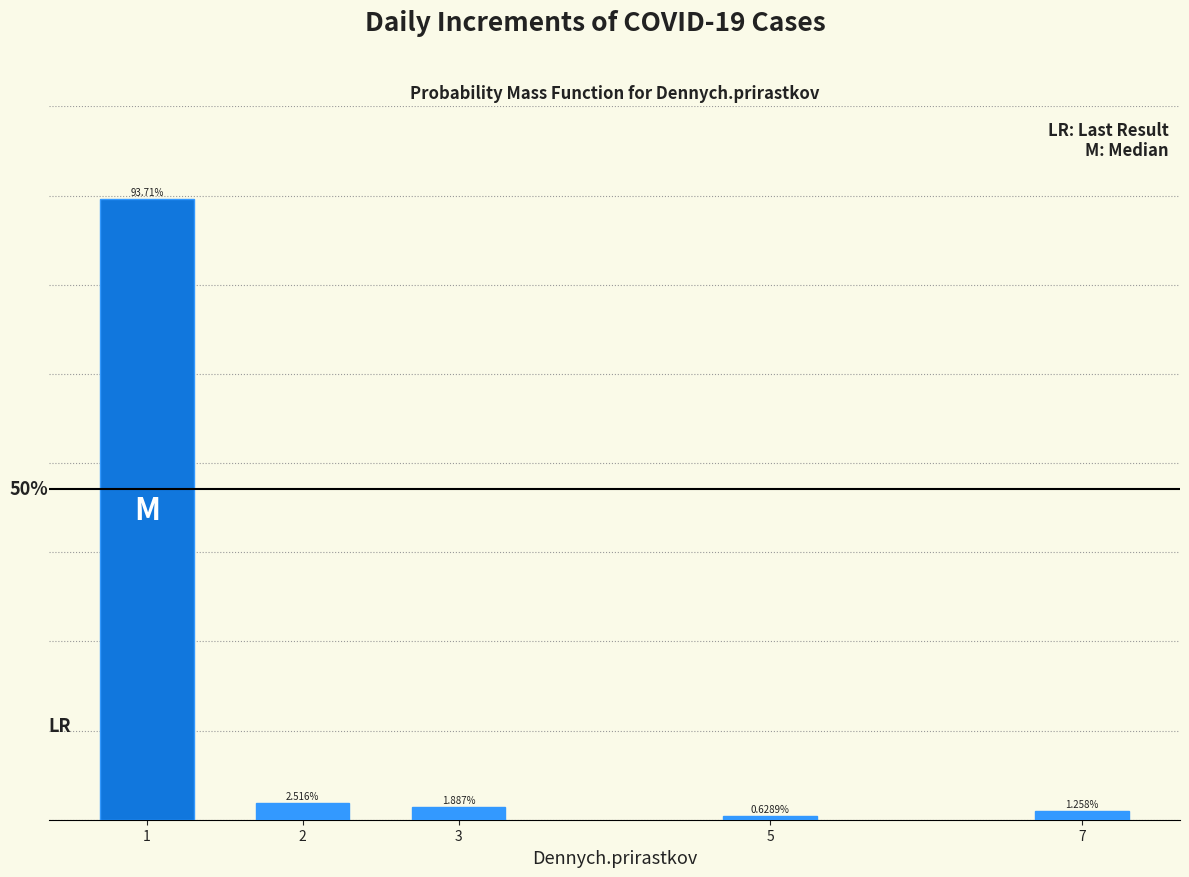

List the labels in order of value, largest first.

1, 2, 3, 7, 5